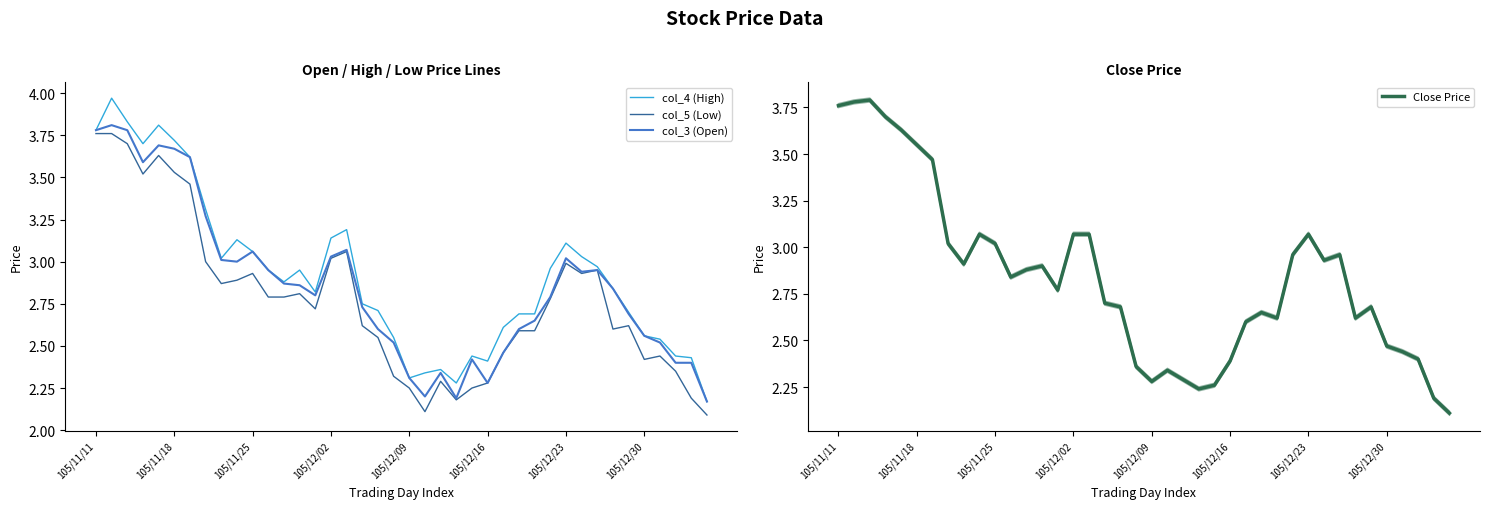

Where is col_4 (High) nearest to the value 3?

8